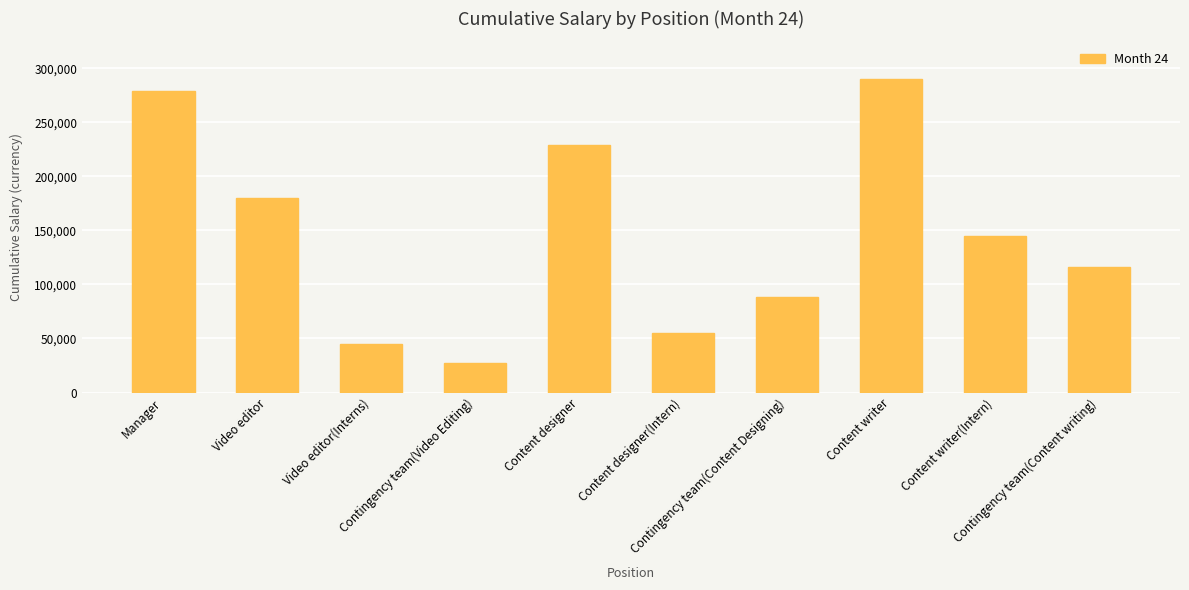

Where does the data first go above 145000?

Manager